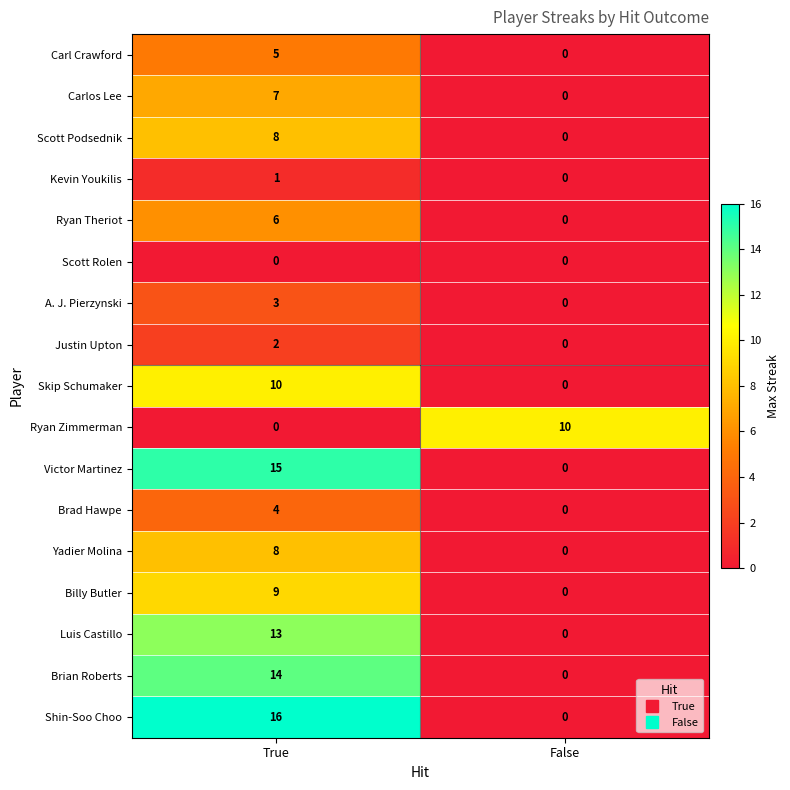

At which label is Ryan Zimmerman closest to 5?

True